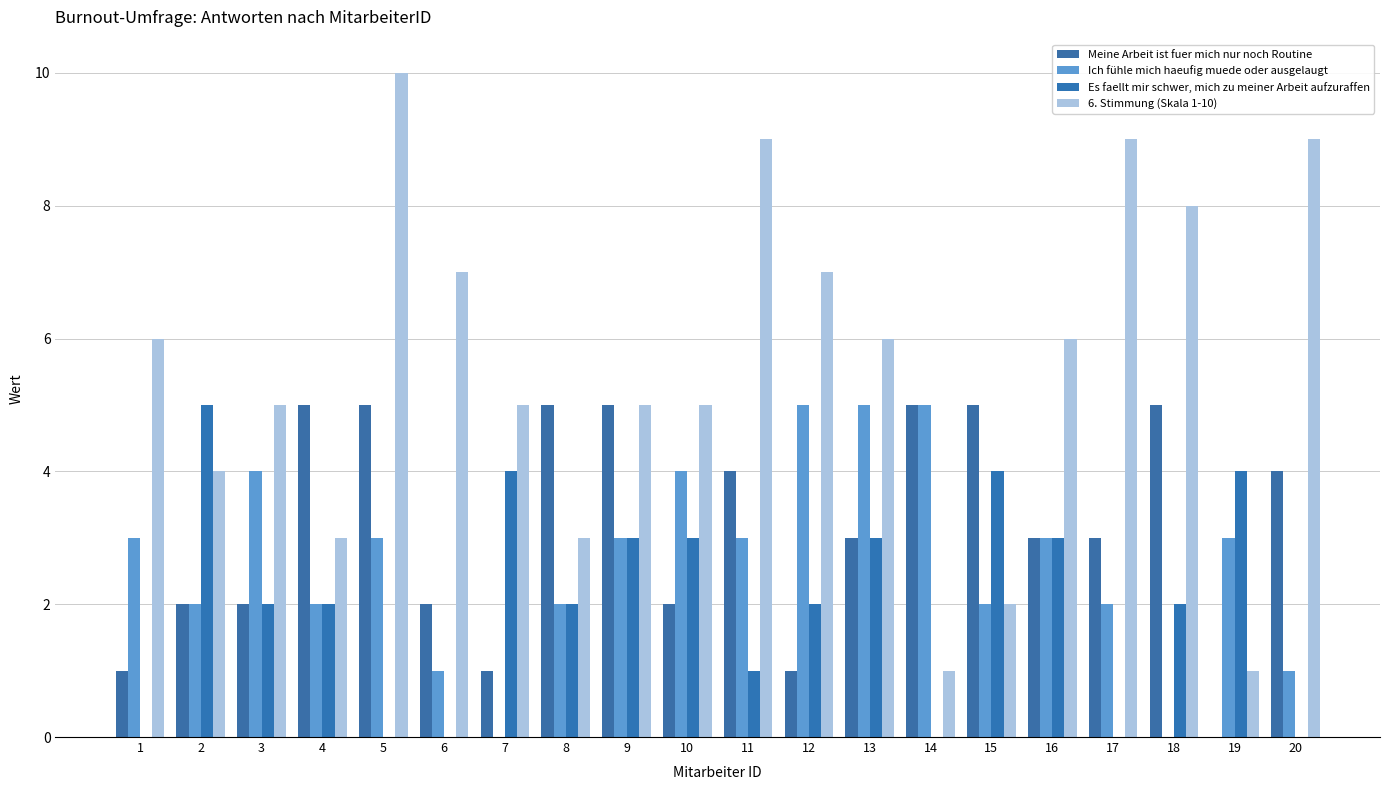

What is the sum of the Meine Arbeit ist fuer mich nur noch Routine values at 14 and 16?

8